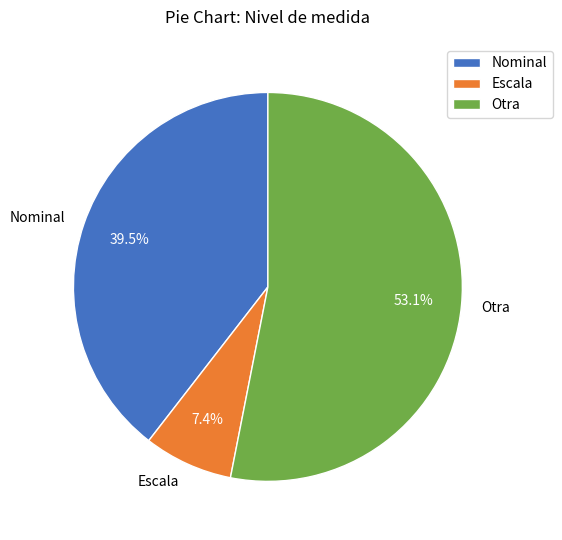

Rank the categories by value from highest to lowest.

Otra, Nominal, Escala